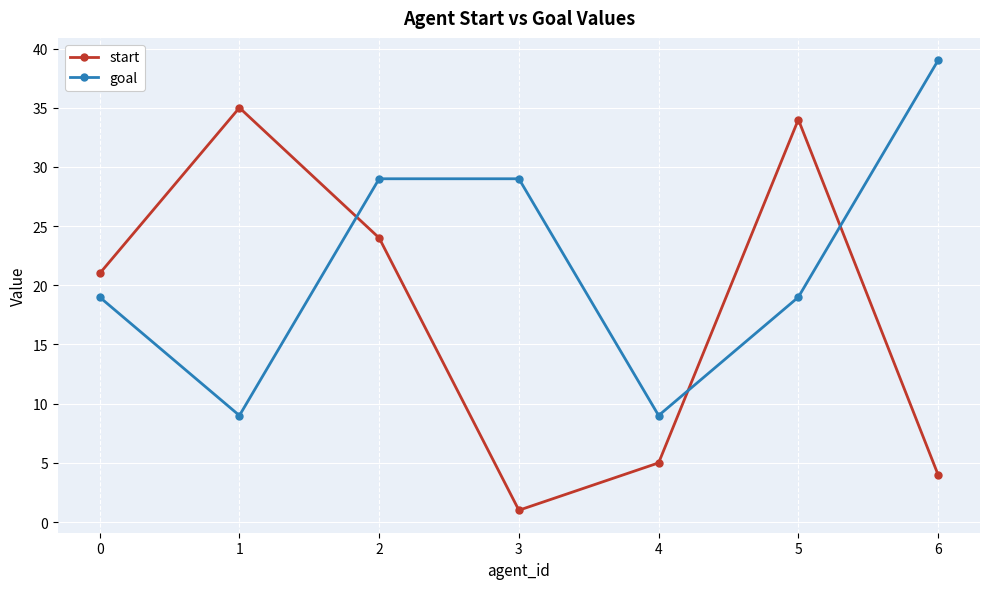

How many interior local valleys does the start series have?

1